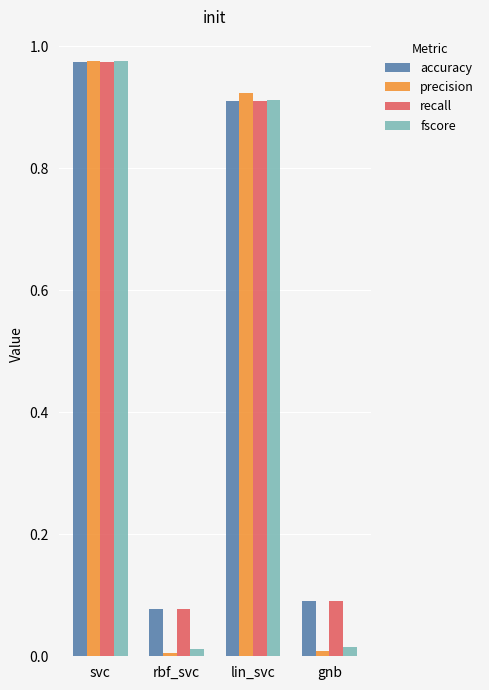

What is the difference between the recall values at lin_svc and gnb?

0.8